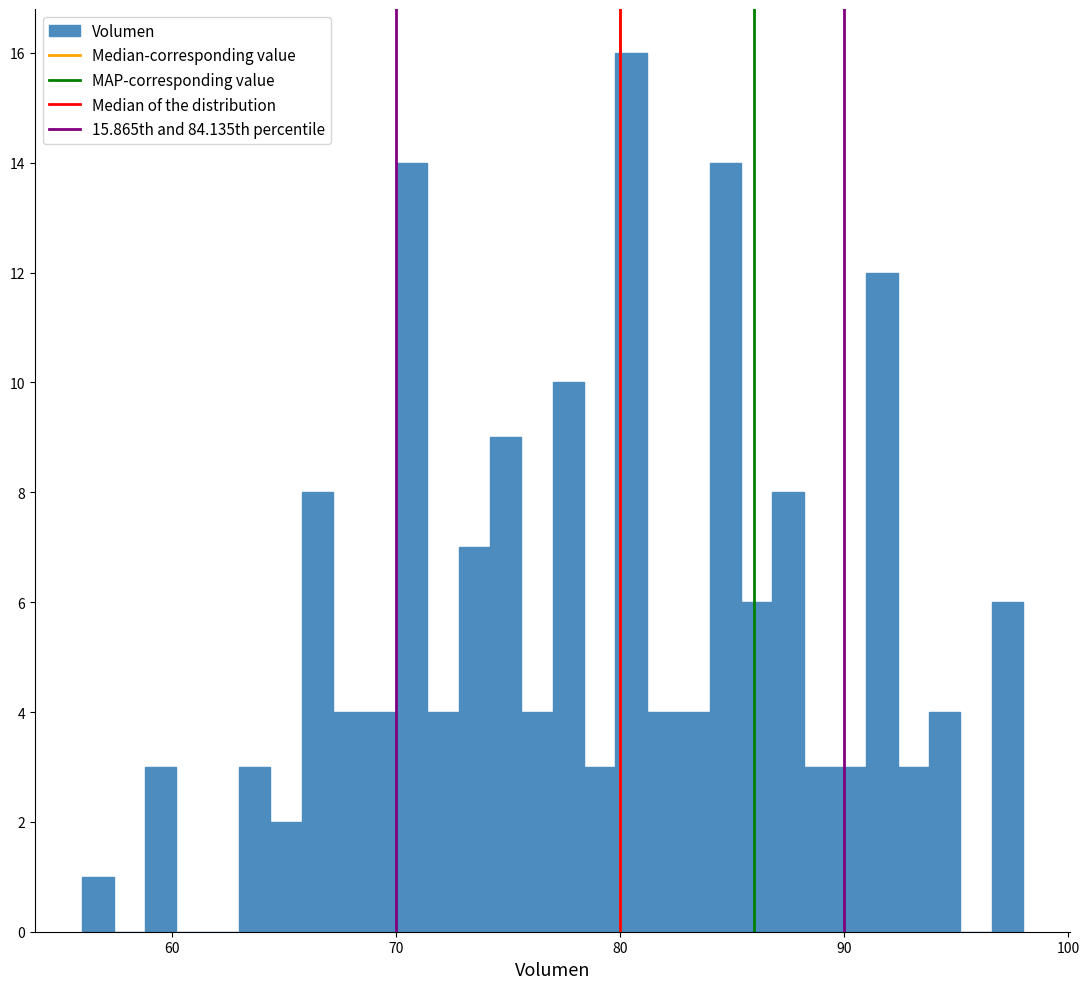

Around what value on the x-axis is the tallest bar? Give the approximate position of its centre, as read against the axis.

81